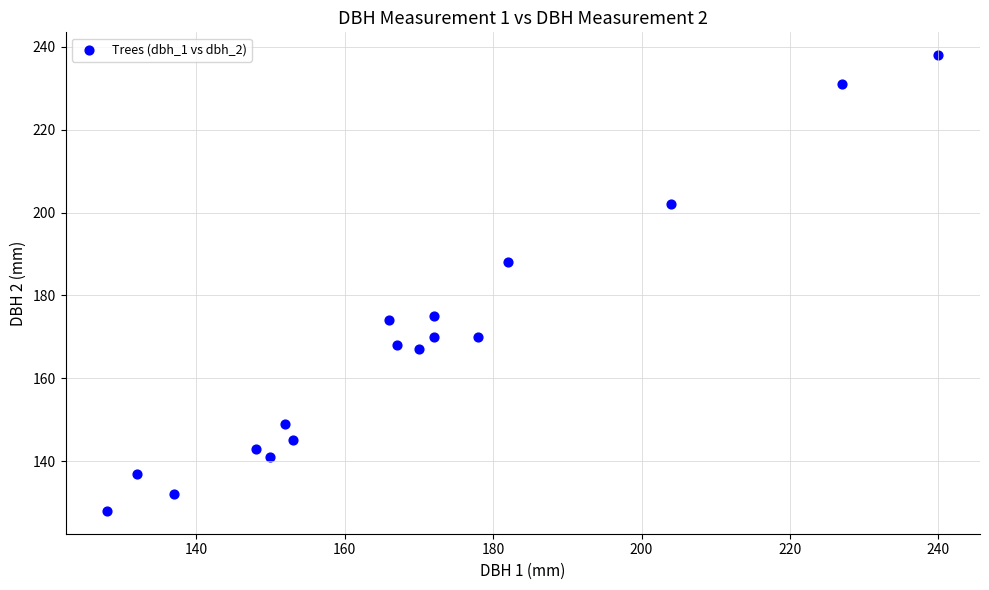

What is the range of Y values (max minus min)?

110